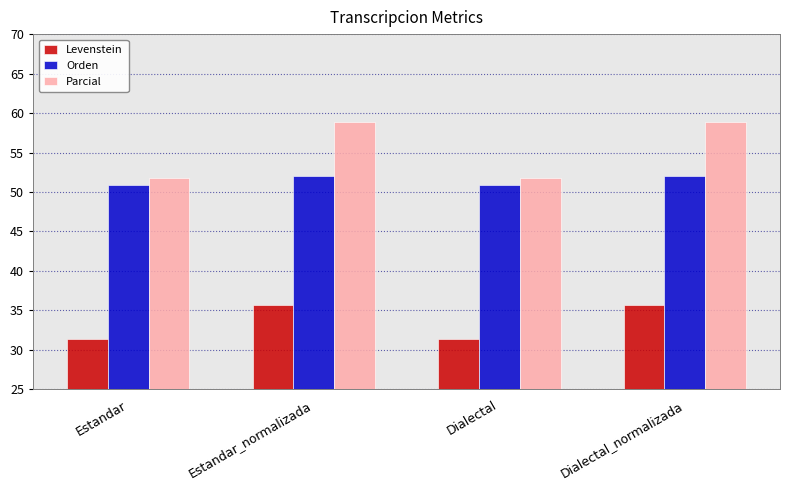

What is the label of the 4th bar from the left?

Dialectal_normalizada